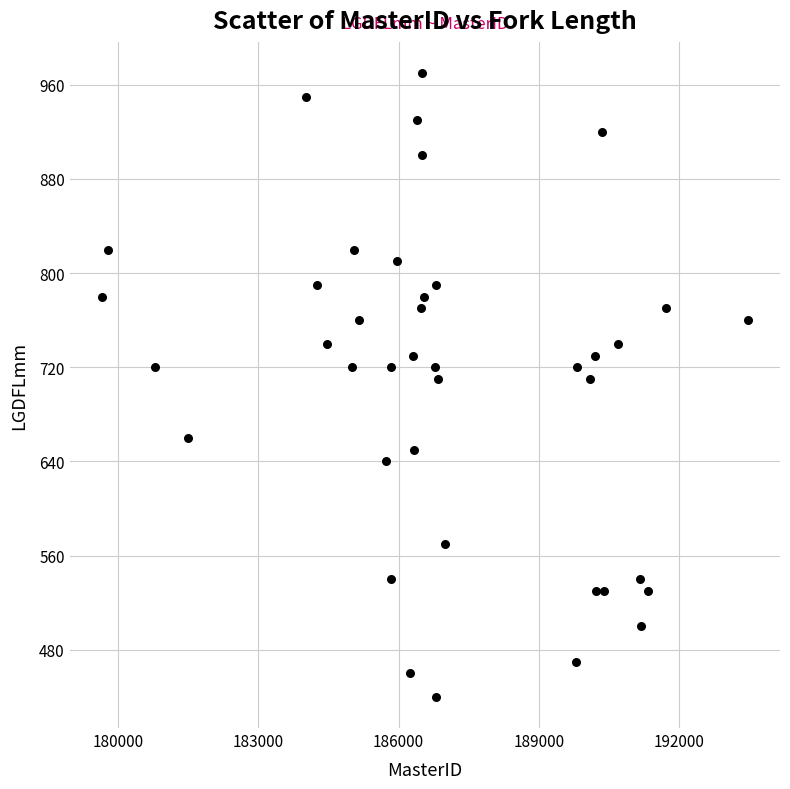

What is the range of X values (max minus min)?

13809